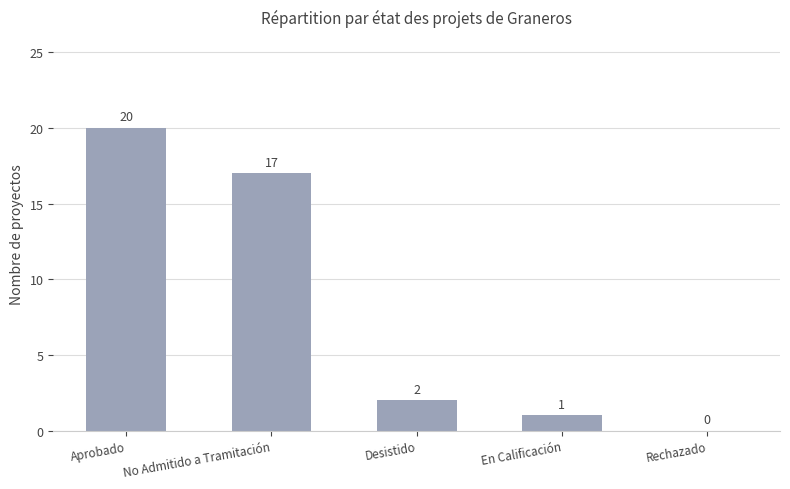

What is the sum of all values?

40